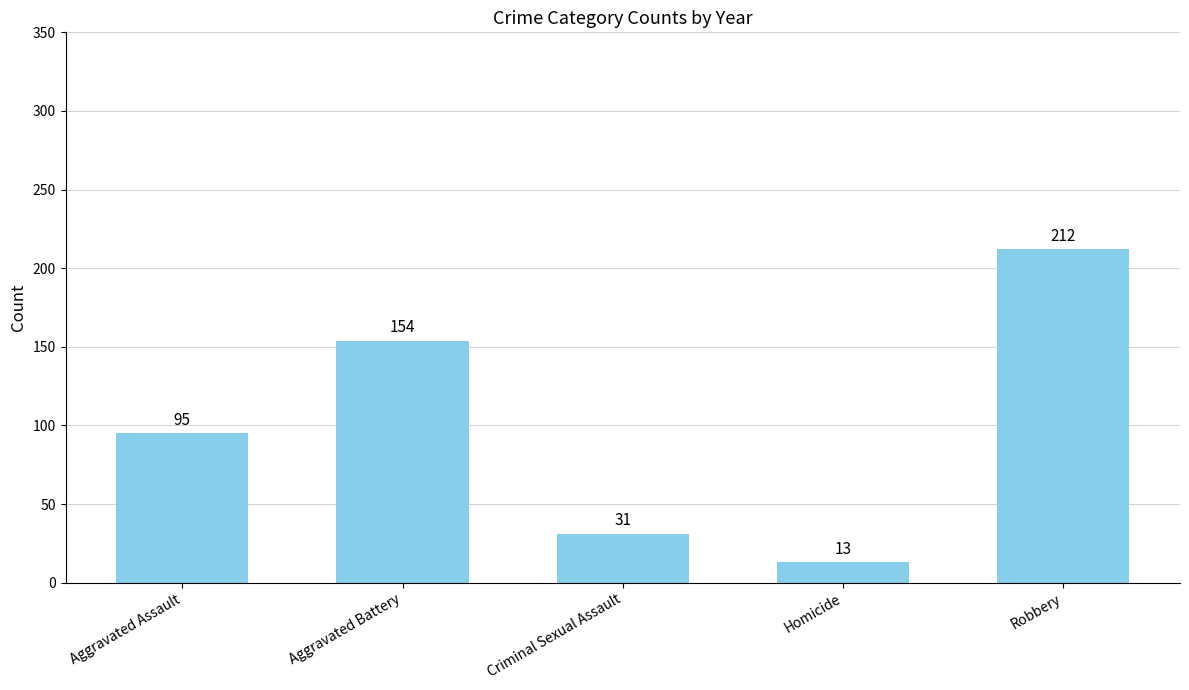

Which has a higher value, Homicide or Aggravated Battery?

Aggravated Battery